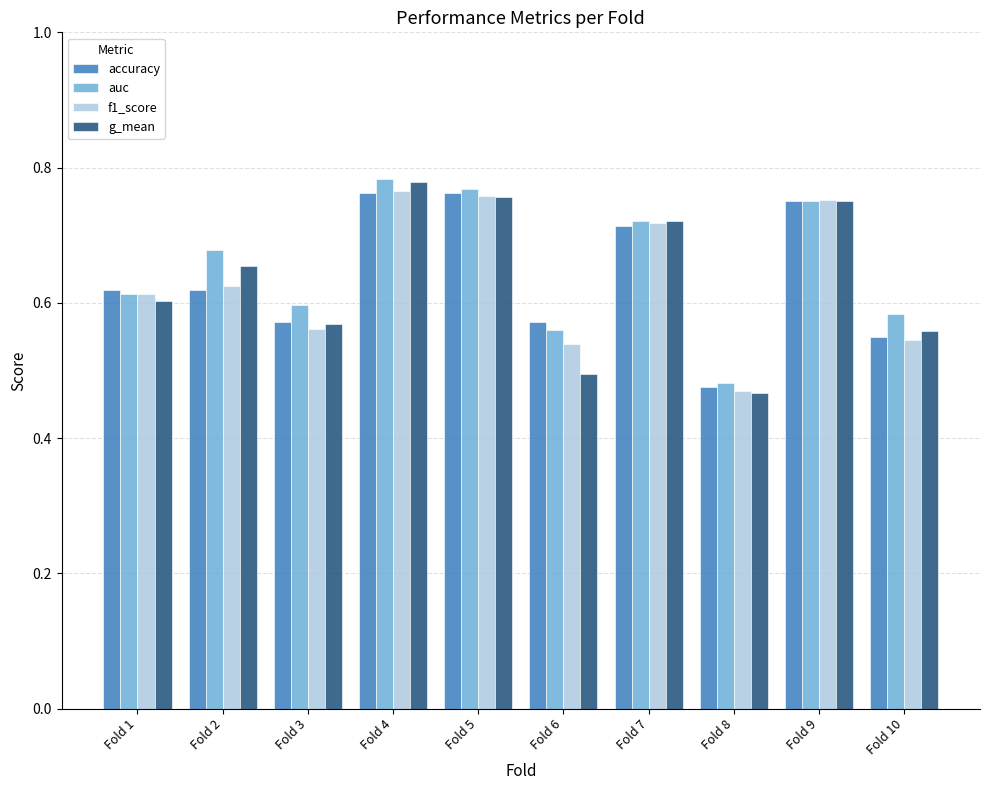

Is the value of f1_score at Fold 7 greater than the value of g_mean at Fold 6?

Yes